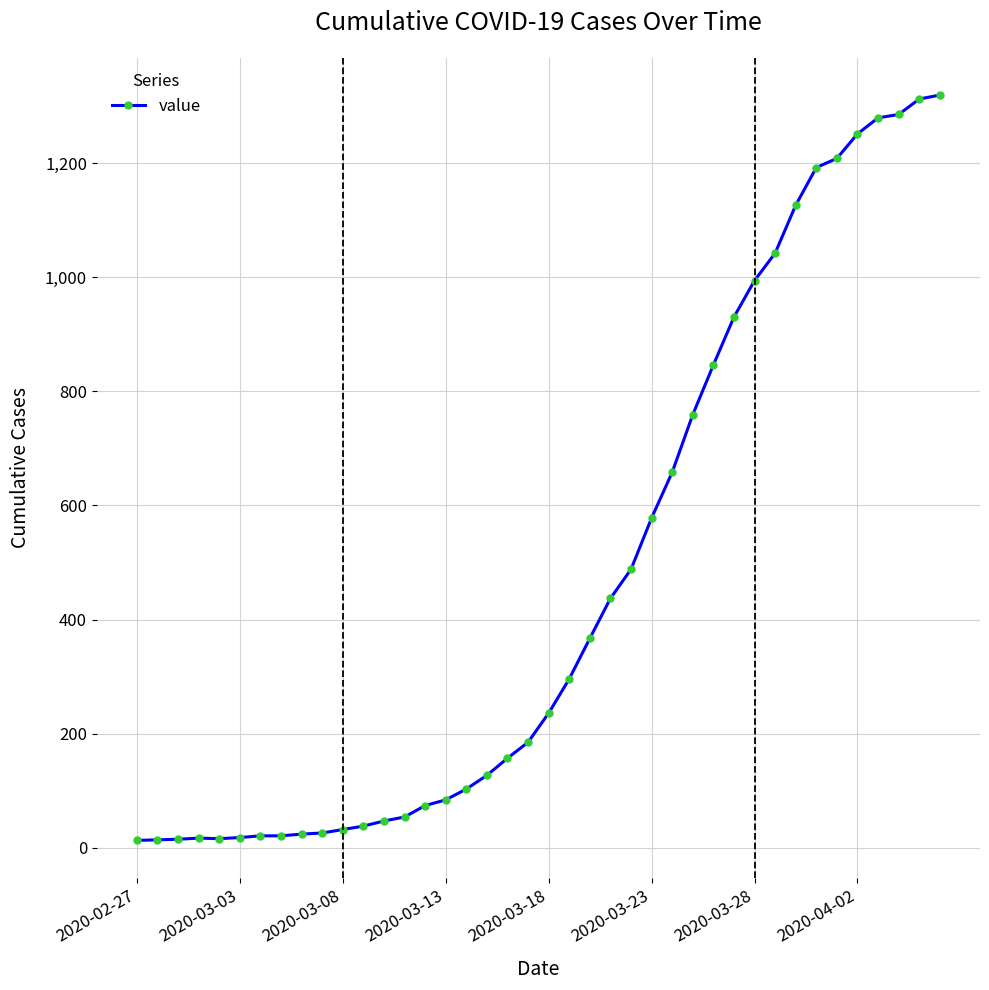

How many data points are less than 236?

20